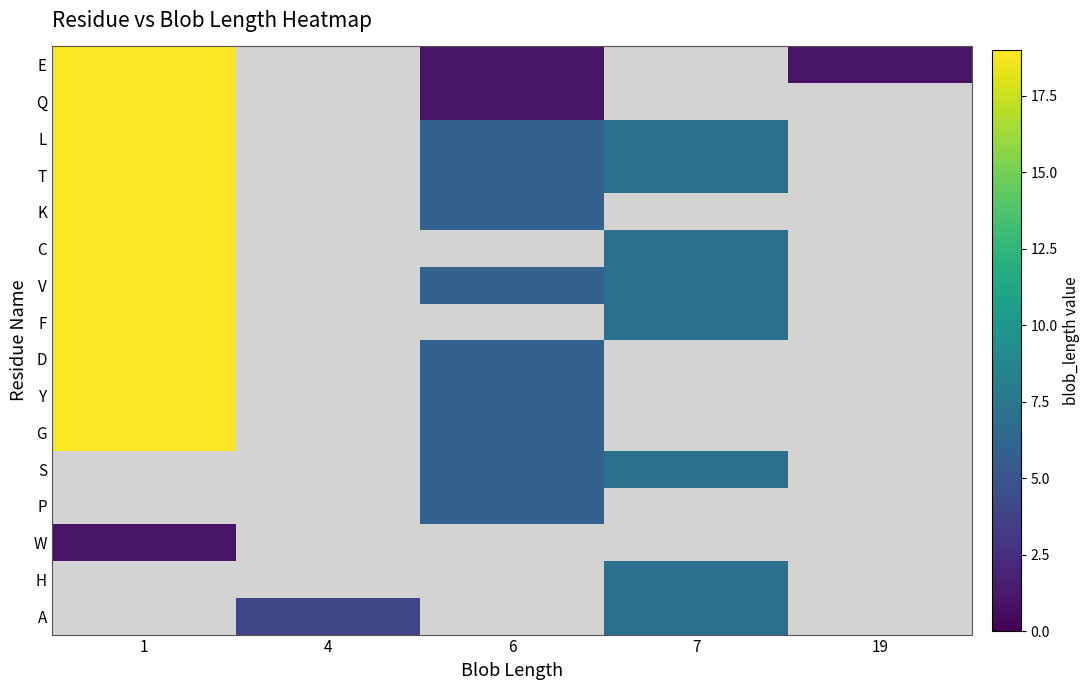

What is the minimum value for W?

1.0